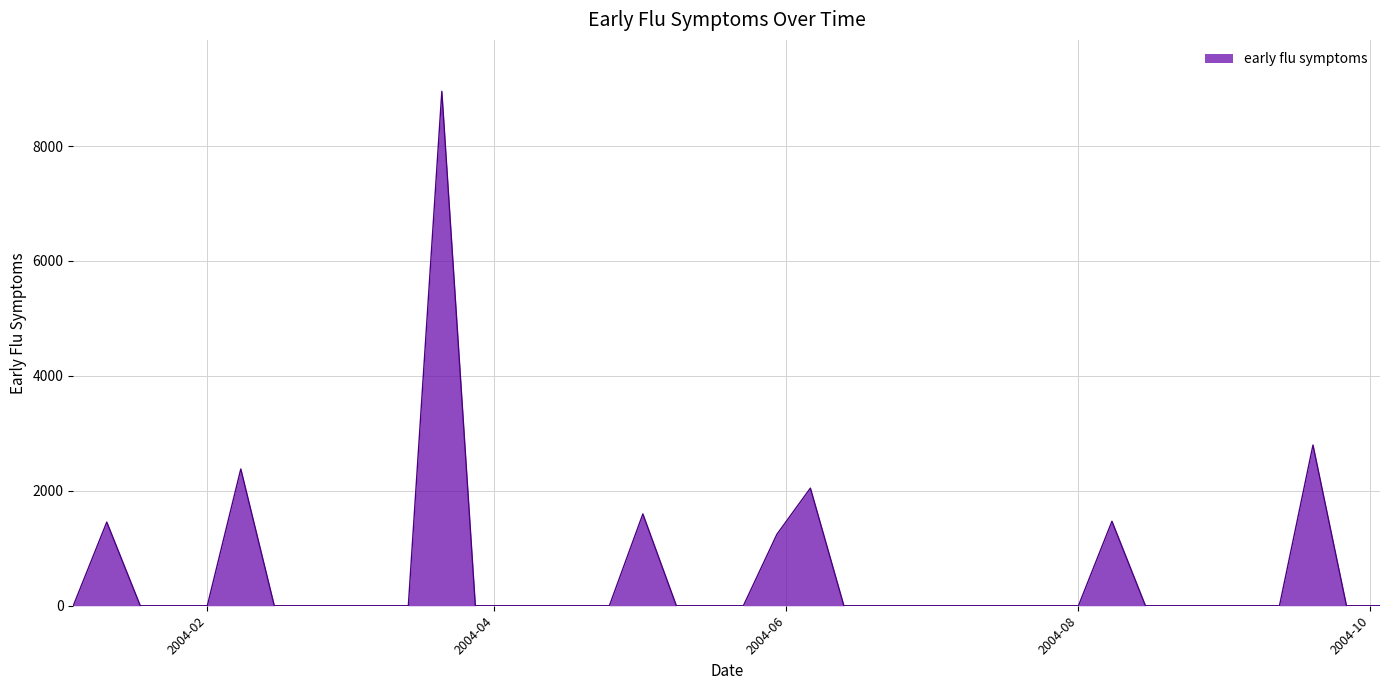

What is the difference between the maximum and minimum values?

8951.3